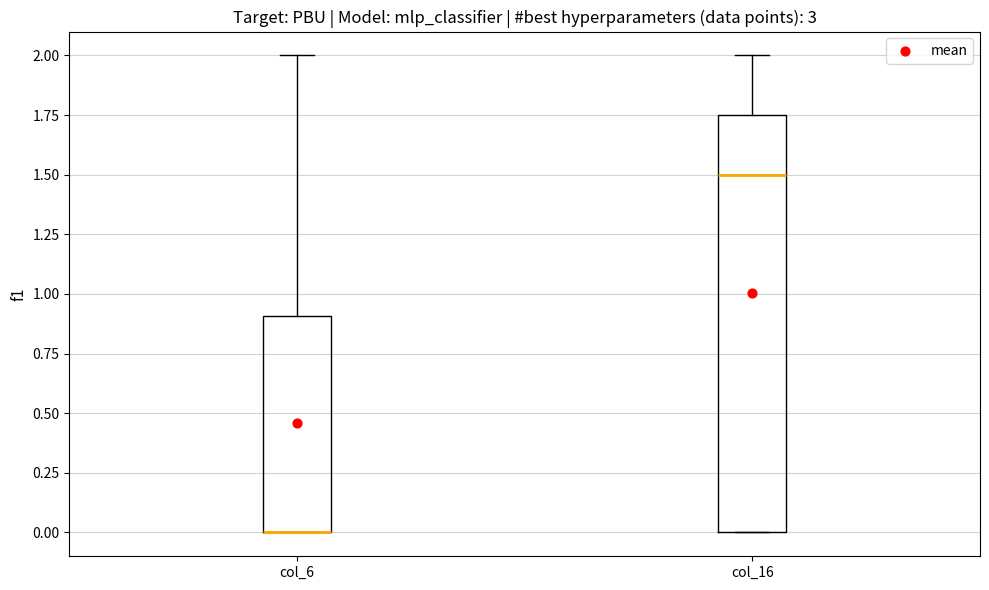

Where is the lower edge of the box for col_6 on the y-axis? The values are not printed on the chart, so give them approximately, as read against the axis.

0.00